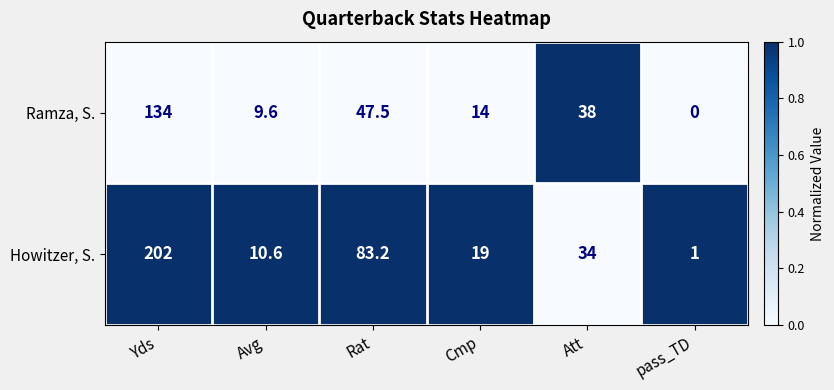

Reading left to right, what are all the values shown in this chart?

Ramza, S.: Yds=134.0	Avg=9.6	Rat=47.5	Cmp=14.0	Att=38.0	pass_TD=0.0
Howitzer, S.: Yds=202.0	Avg=10.6	Rat=83.2	Cmp=19.0	Att=34.0	pass_TD=1.0